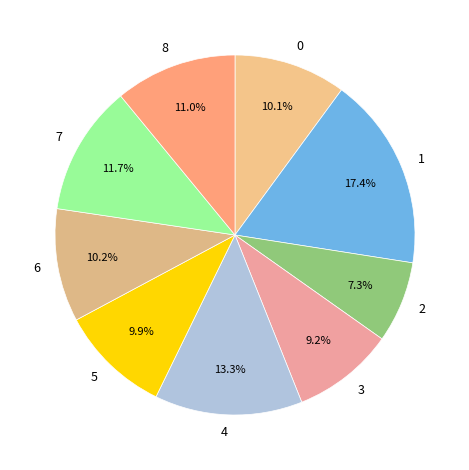

Which has a higher value, 0 or 4?

4